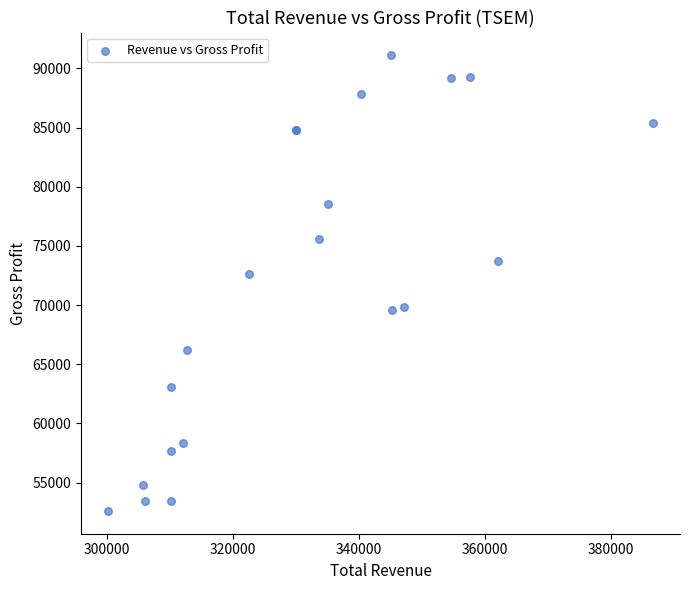

What Y value in the scatter plot is closest to 71850?

72600